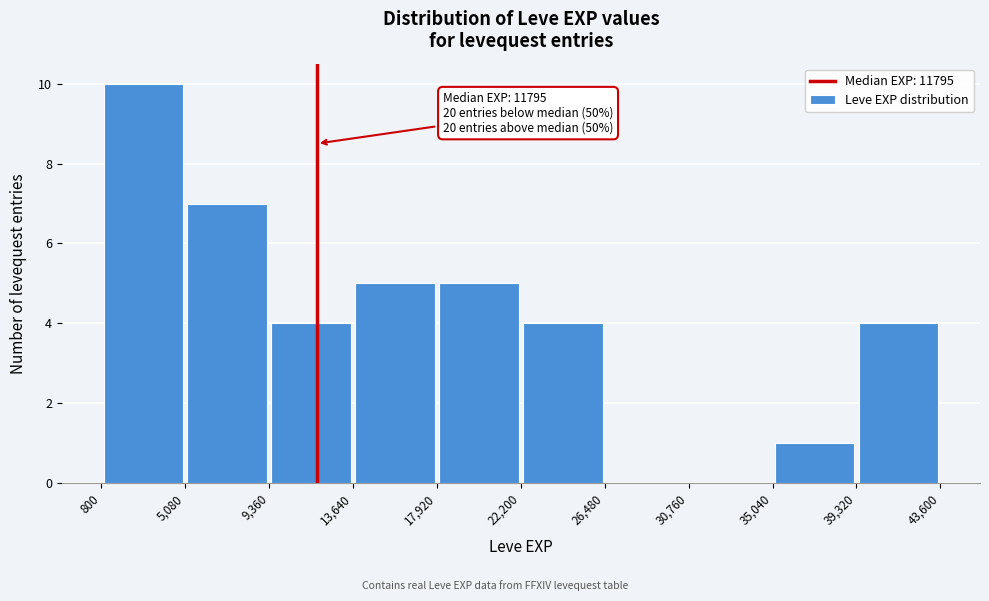

Over which range of the x-axis is the bar tallest?

800 to 5,080